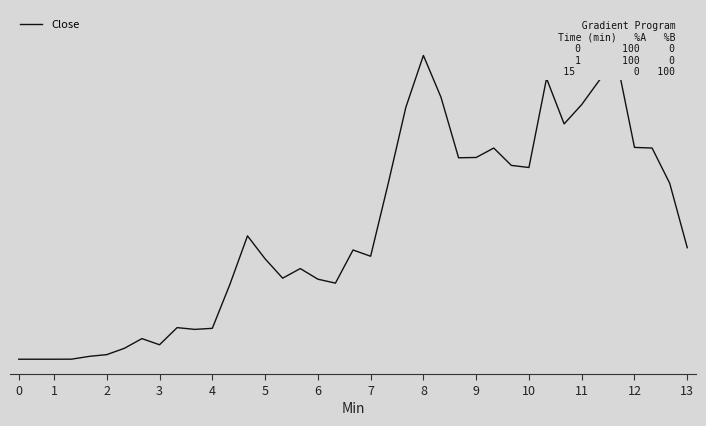

Reading left to right, list all the values displayed in this chart.

0.0	0.0	0.0	0.0	0.0	0.0	0.0	0.1	0.0	0.1	0.1	0.1	0.2	0.4	0.3	0.3	0.3	0.3	0.3	0.4	0.3	0.6	0.8	1.0	0.9	0.7	0.7	0.7	0.6	0.6	0.9	0.8	0.8	0.9	1.0	0.7	0.7	0.6	0.4